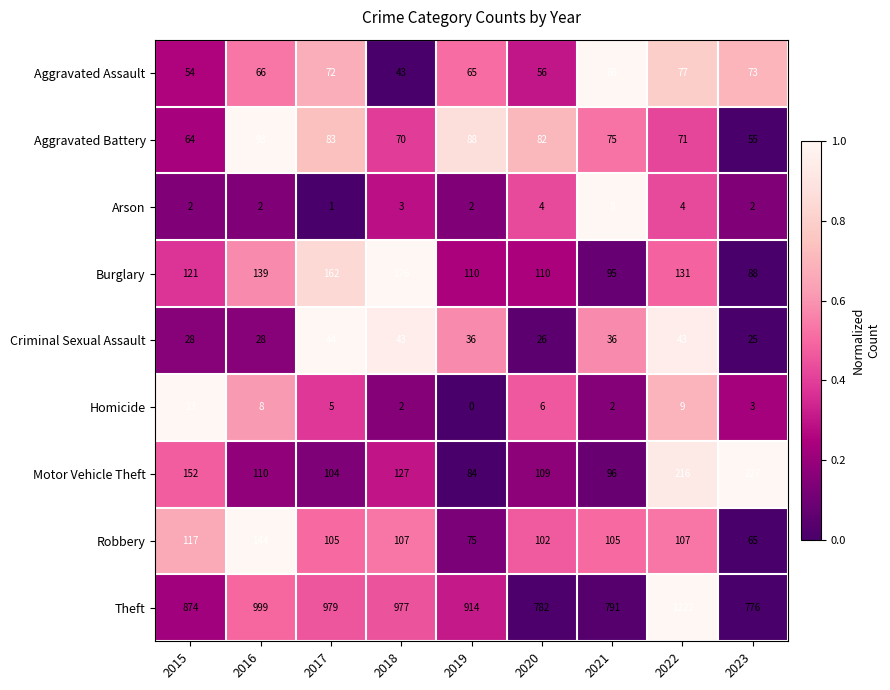

At which category is the sum across all series the highest?

2022